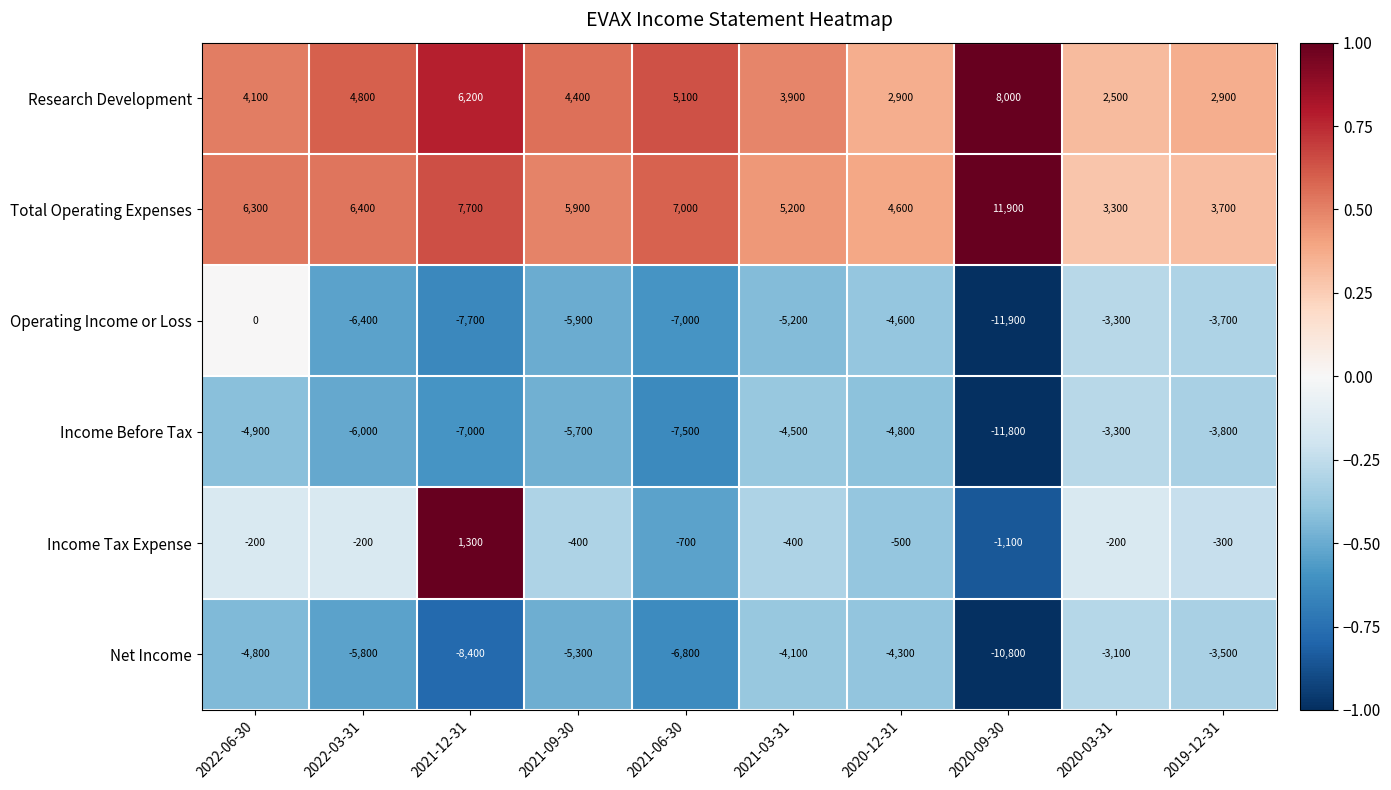

At which category is the sum across all series the highest?

2022-06-30